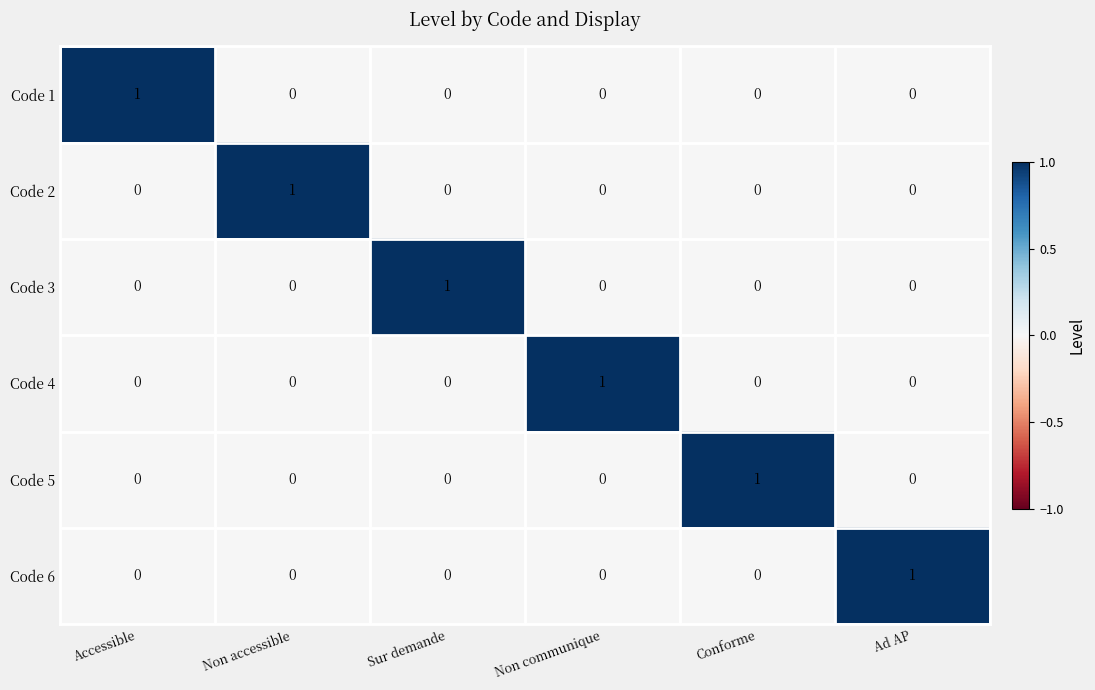

True or false: Code 5 has a value of -1 at Non communique.

False